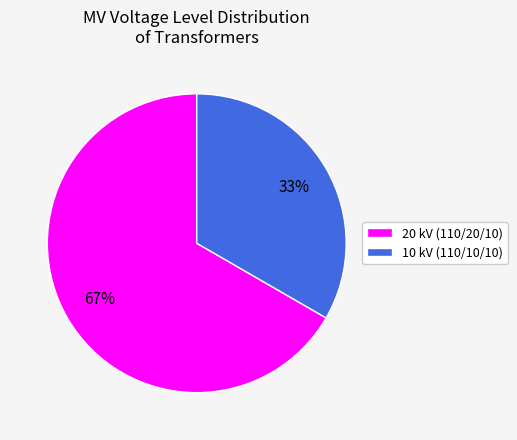

Which category has the smallest portion of the pie?

10 kV (110/10/10)